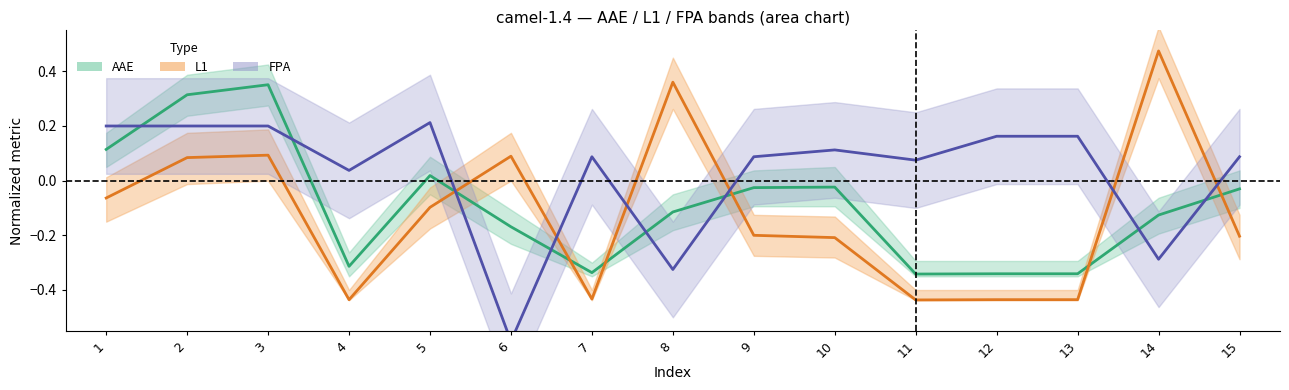

At how many categories does at least one series exceed 0?

15